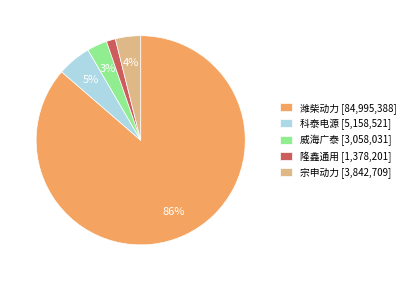

Does 隆鑫通用 account for over 50% of the chart?

No